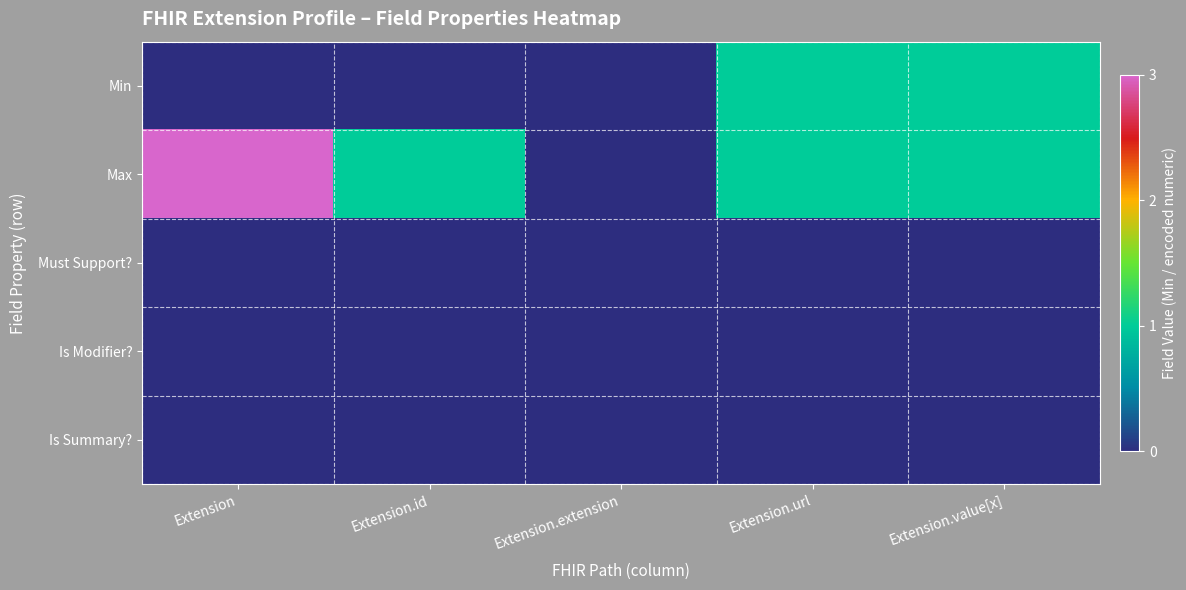

At which category is the sum across all series the highest?

Extension